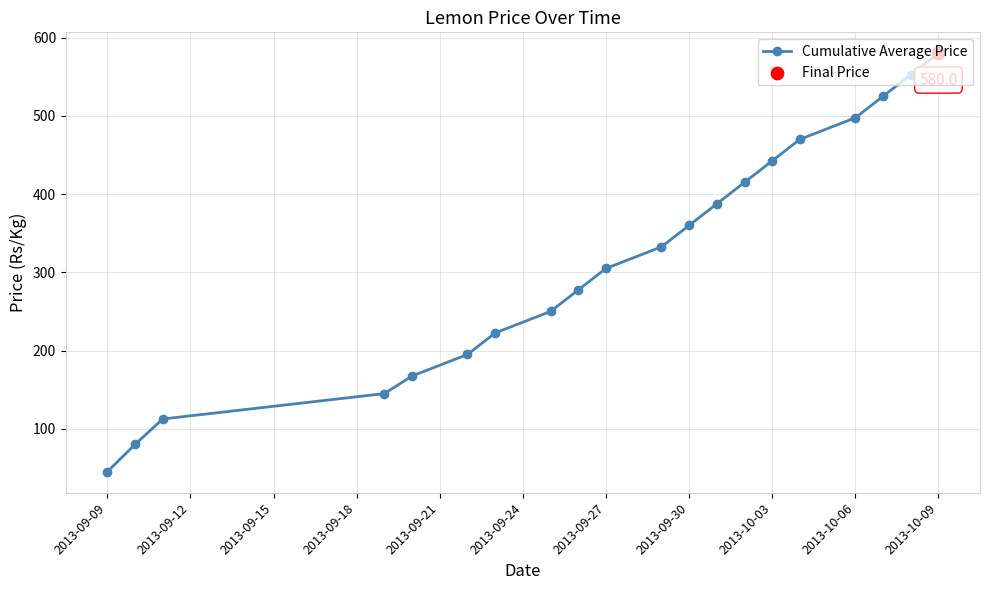

True or false: the data has more than 1 interior local peaks.

False